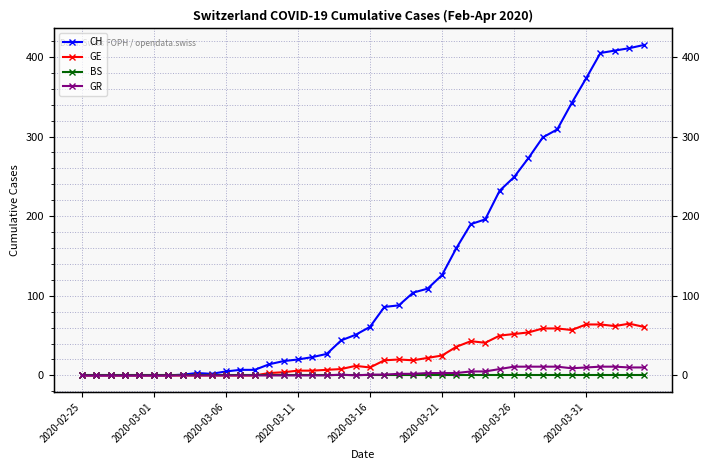

Rank the series at 36 from highest to lowest value.

CH, GE, GR, BS